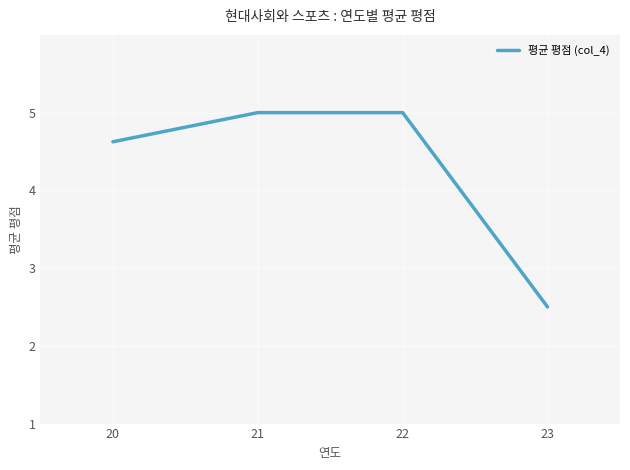

Approximately how many times larger is the value at 22 compared to 20?

1.1